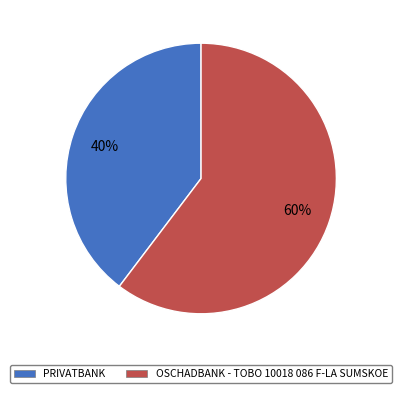

Between OSCHADBANK - TOBO 10018 086 F-LA SUMSKOE and PRIVATBANK, which is larger?

OSCHADBANK - TOBO 10018 086 F-LA SUMSKOE